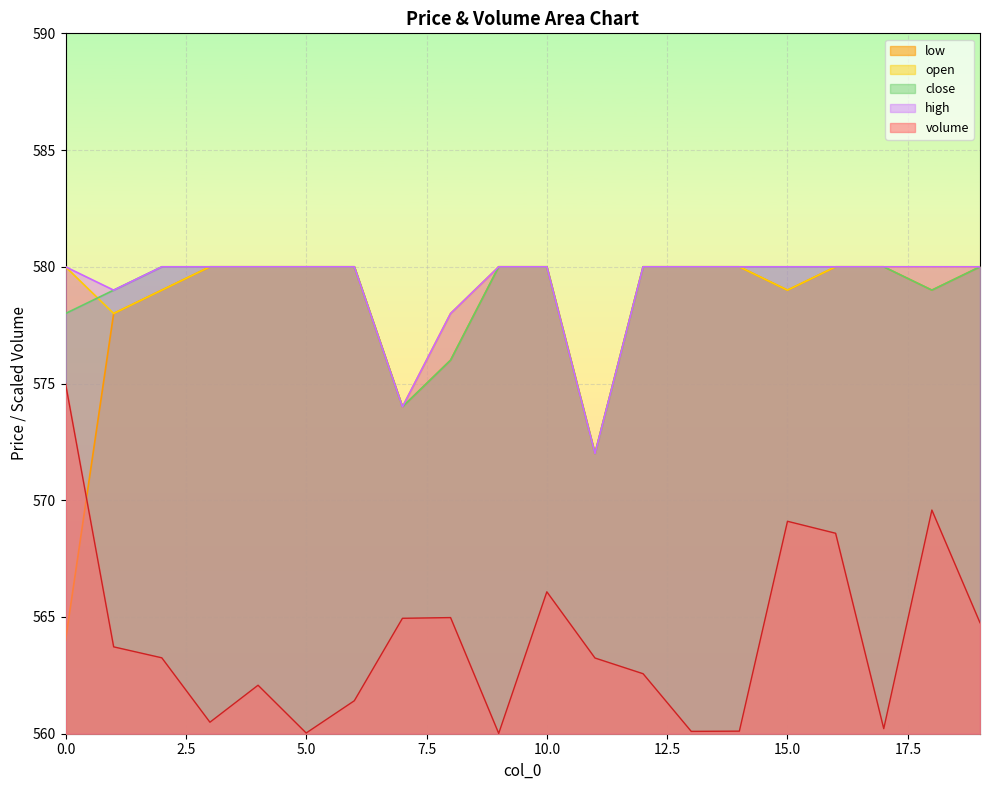

Is it true that high equals 580.0 at 14?

True